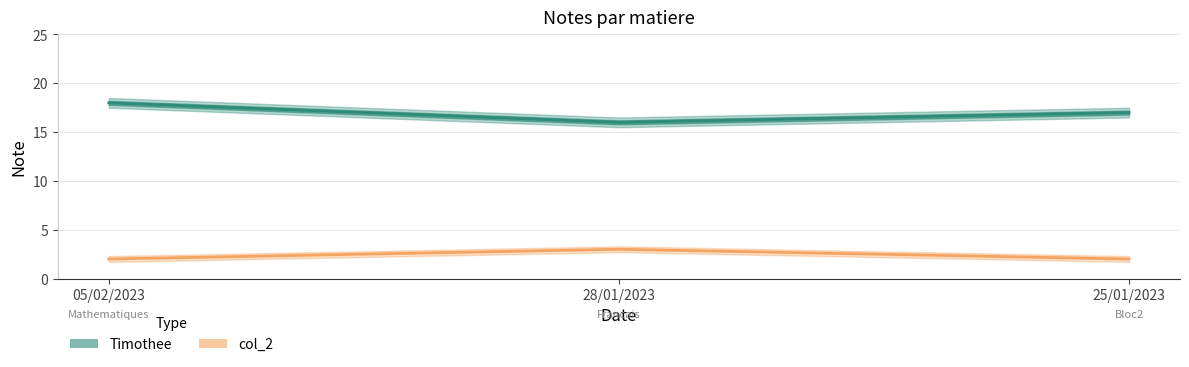

List the series in order of their peak value, lowest first.

col_2, Timothee